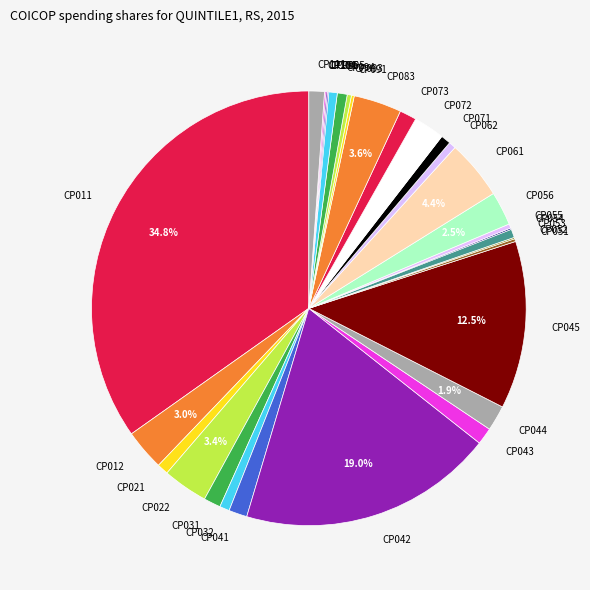

Which slice is the largest?

CP011